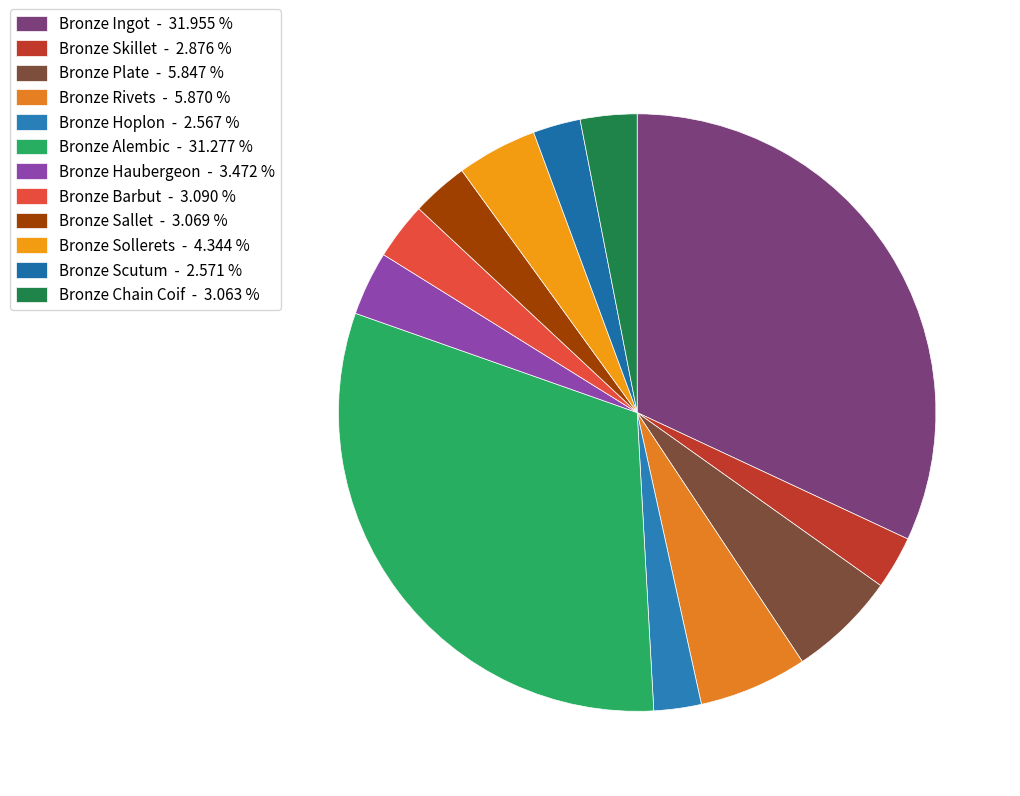

How many segments does this pie chart have?

12